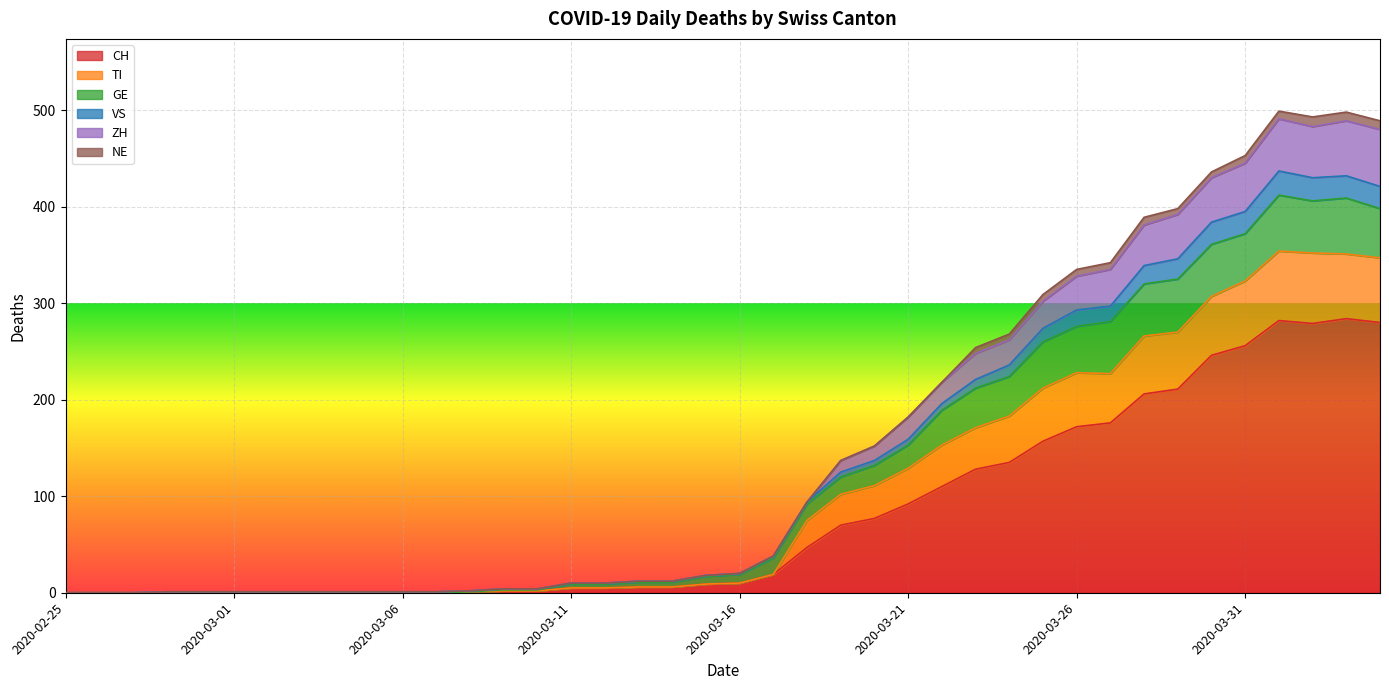

The CH series shows 10 at 2020-03-16. True or false?

True